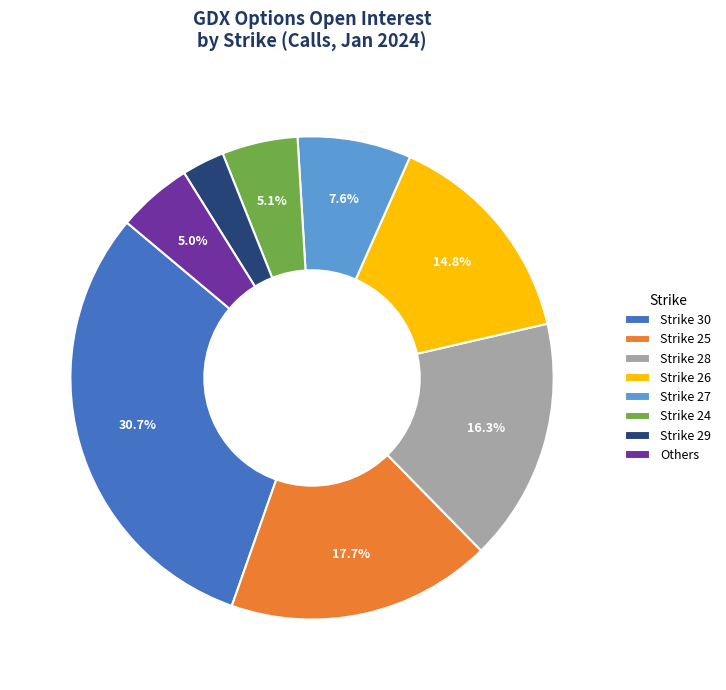

Is there any slice that represents more than half of the pie?

No